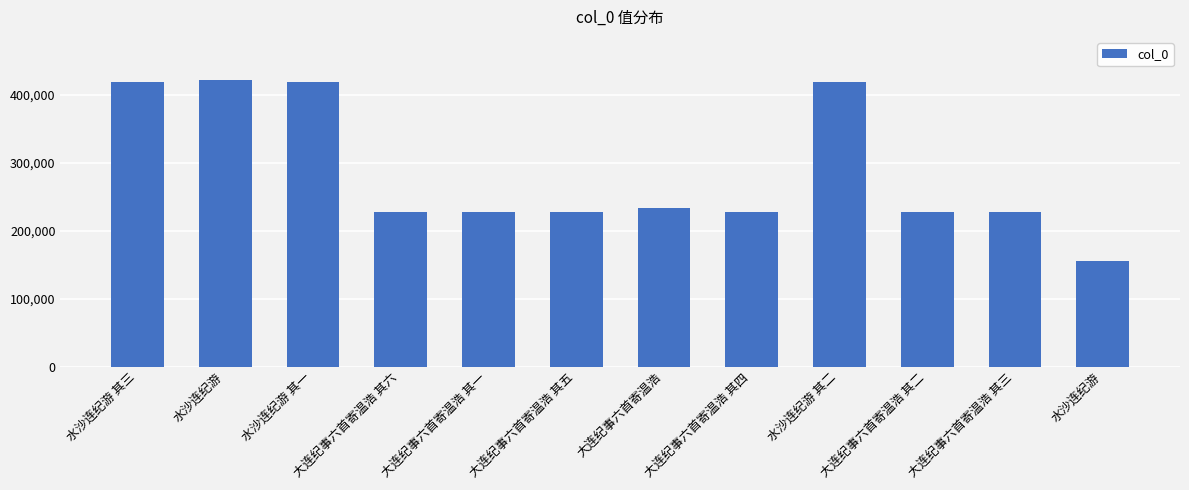

List the labels in order of value, largest first.

水沙连纪游, 水沙连纪游 其三, 水沙连纪游 其二, 水沙连纪游 其一, 大连纪事六首寄温浩, 大连纪事六首寄温浩 其六, 大连纪事六首寄温浩 其五, 大连纪事六首寄温浩 其四, 大连纪事六首寄温浩 其三, 大连纪事六首寄温浩 其二, 大连纪事六首寄温浩 其一, 水沙连纪游